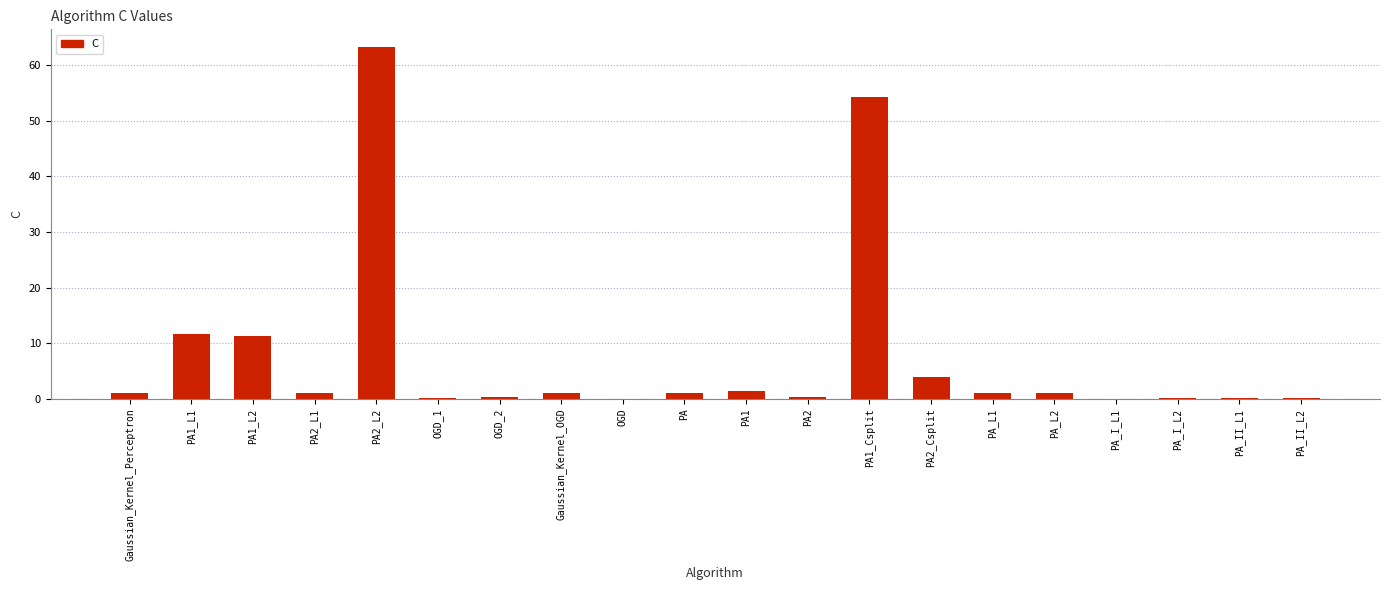

What is the greatest value displayed?

63.3